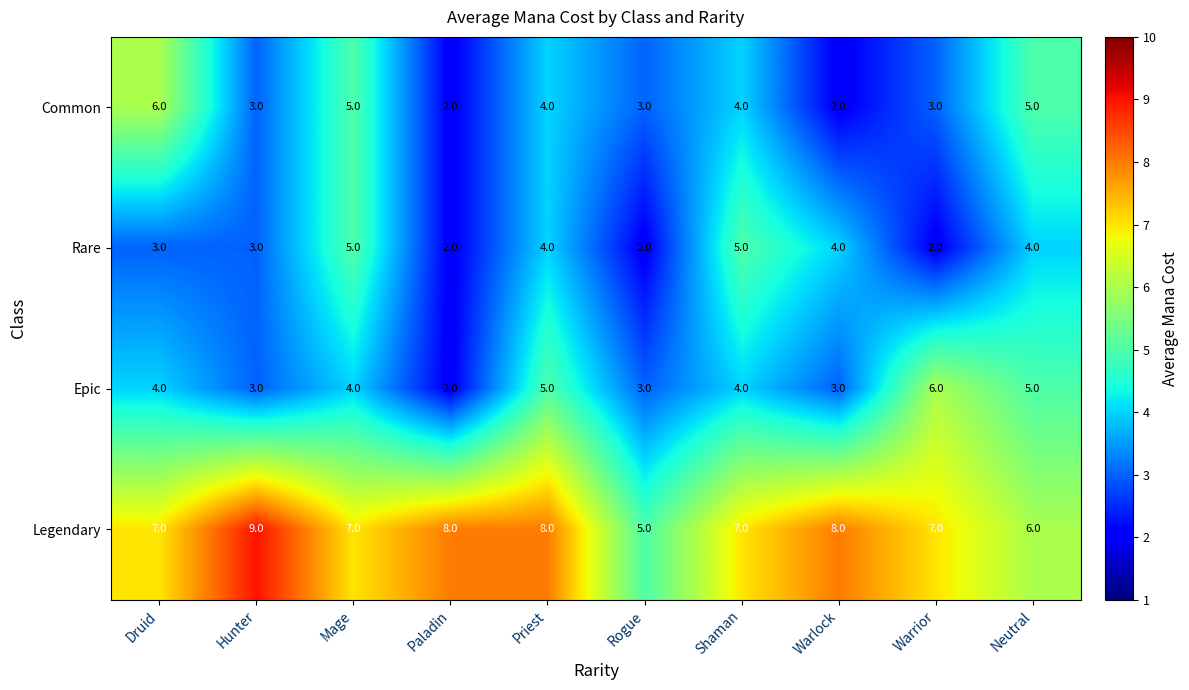

Where does the Rare series first go above 4?

Mage